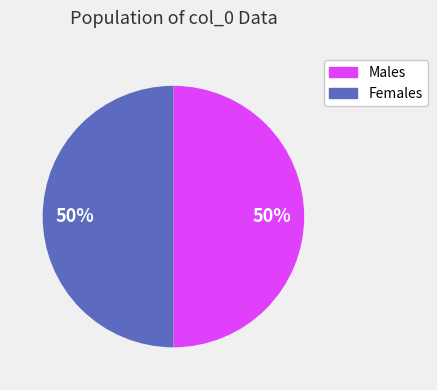

To the nearest percent, what is the average slice percentage?

50%